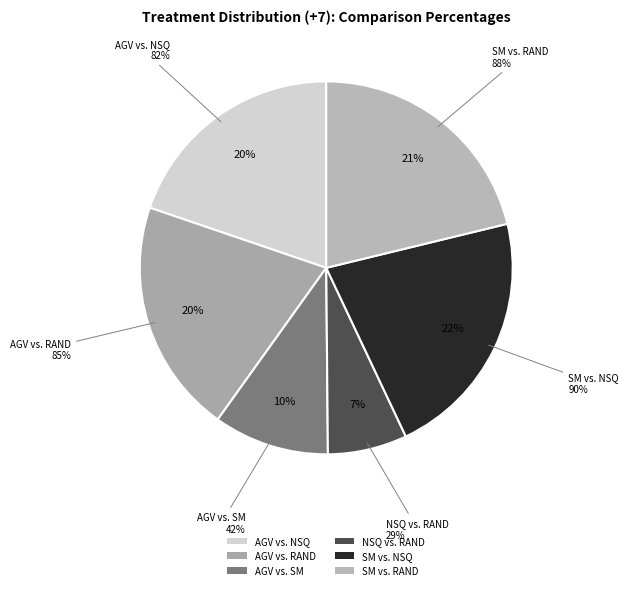

What percentage is the +7 NSQ vs. RAND slice, to the nearest percent?

7%